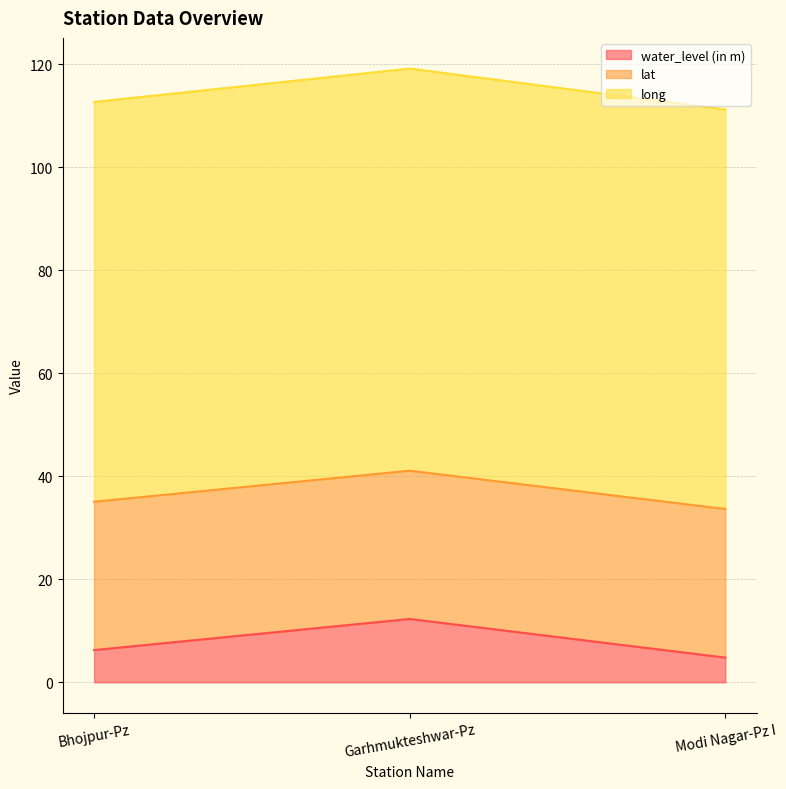

What is the maximum value for water_level (in m)?

12.3